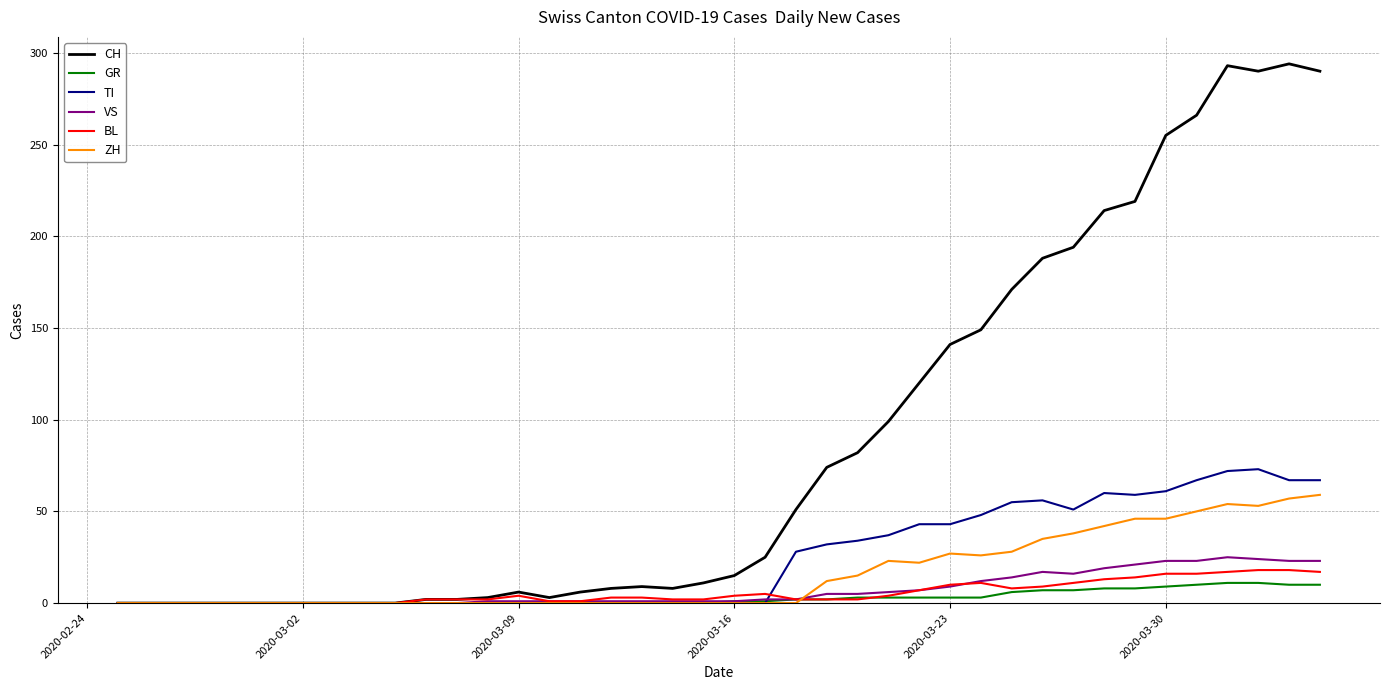

Which series has the widest spread of values?

CH